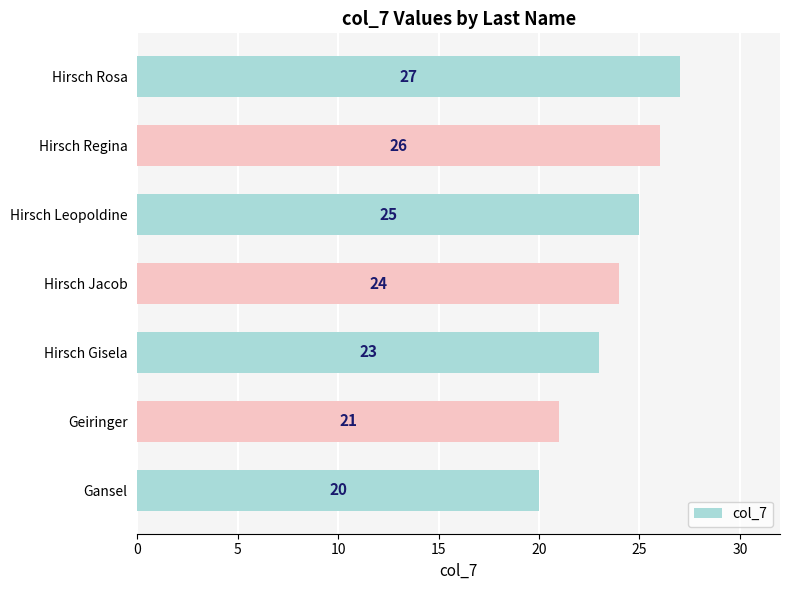

True or false: the data shows 11 at Hirsch Gisela.

False